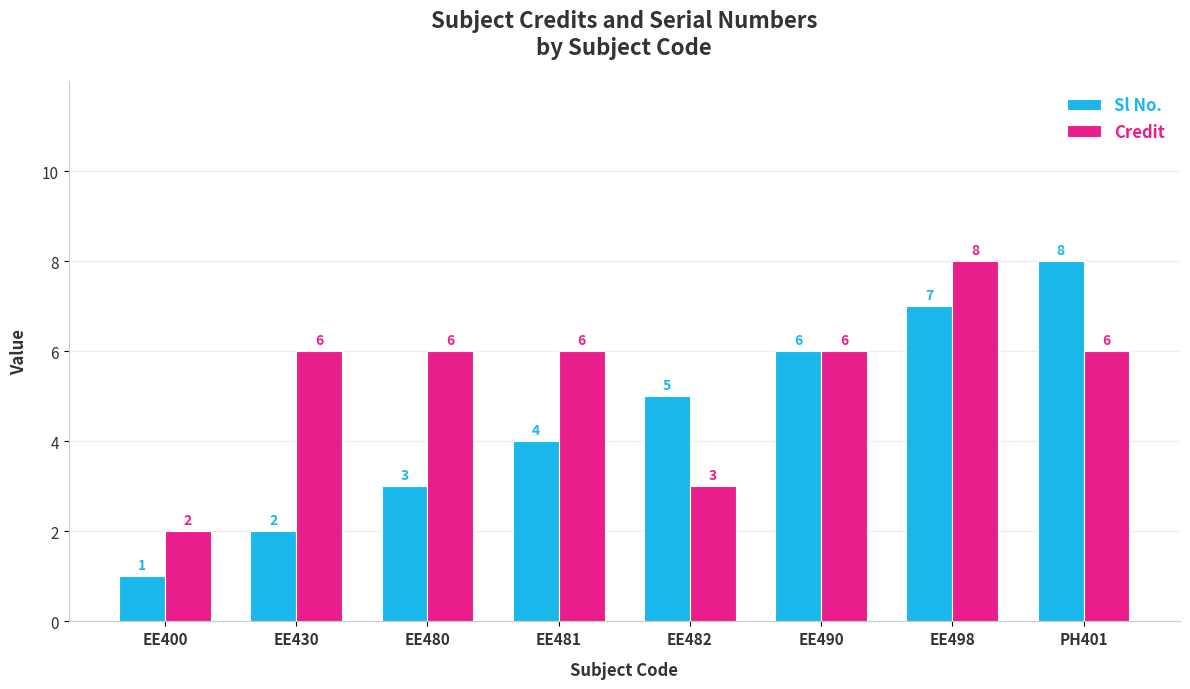

How many bars are there in each group?

2